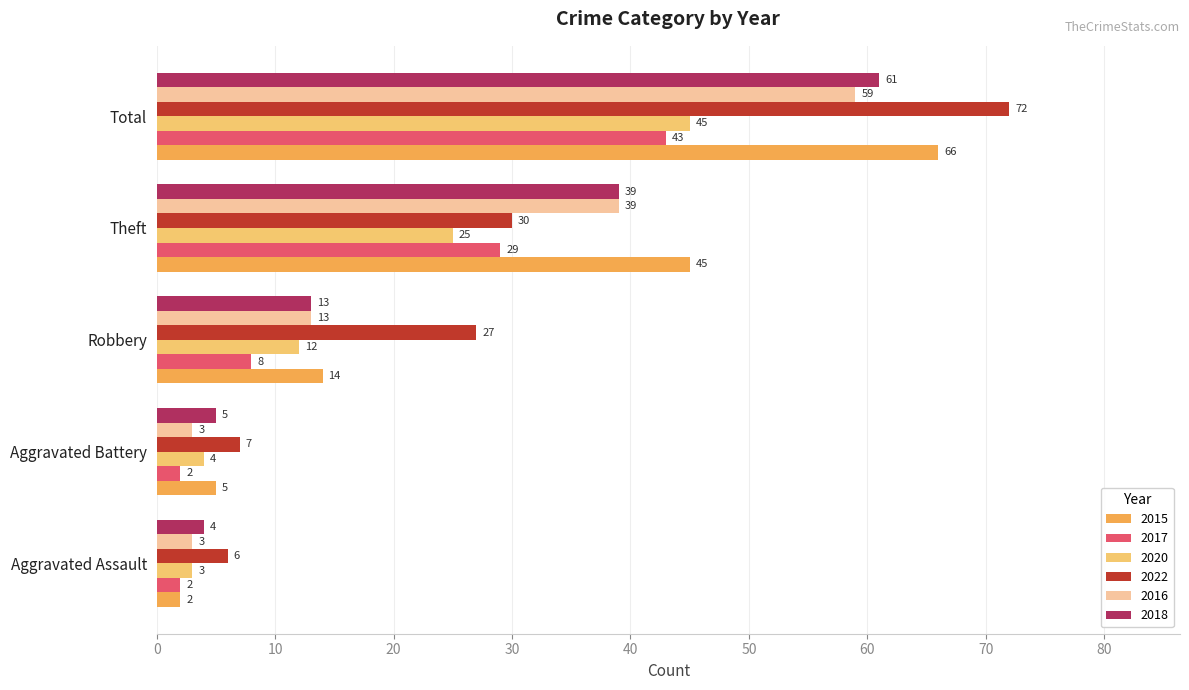

At which category is the sum across all series the highest?

Total